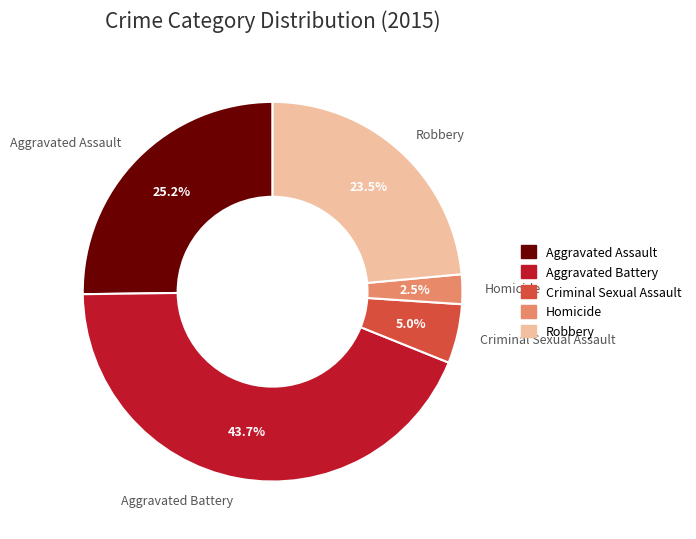

The Aggravated Assault slice represents 25% of the pie. True or false?

True